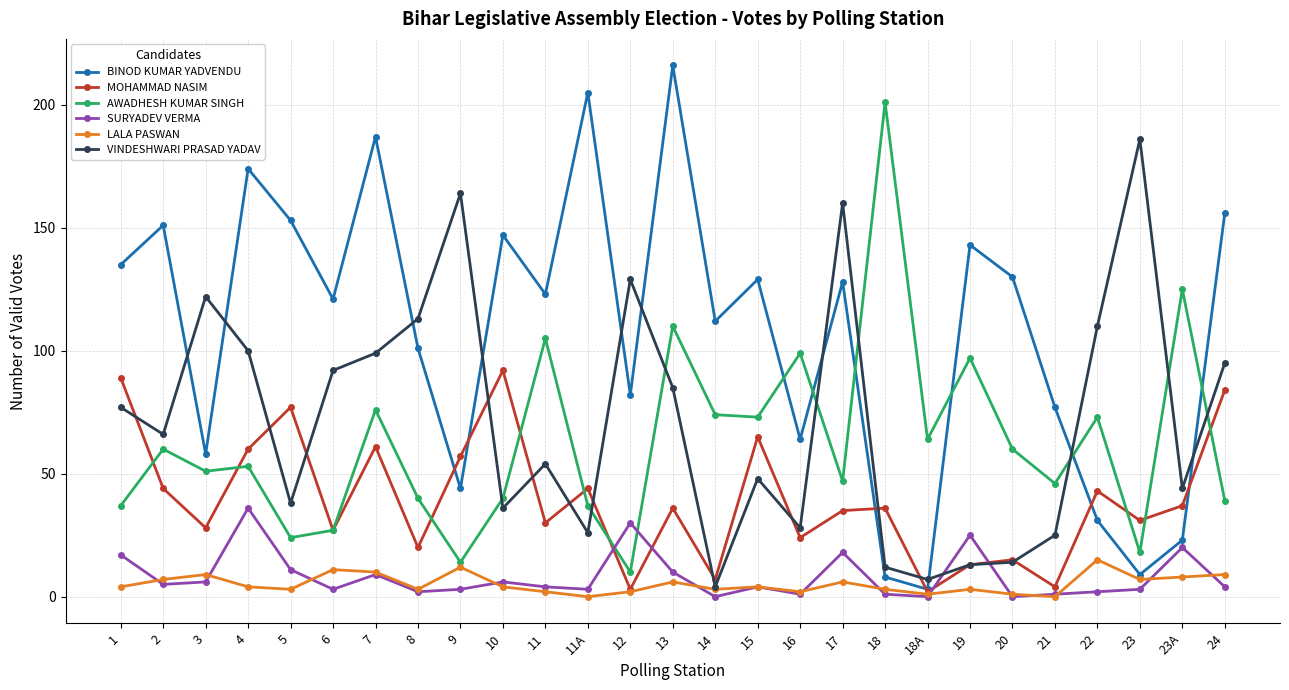

Does the chart display data point markers on the line(s)?

Yes